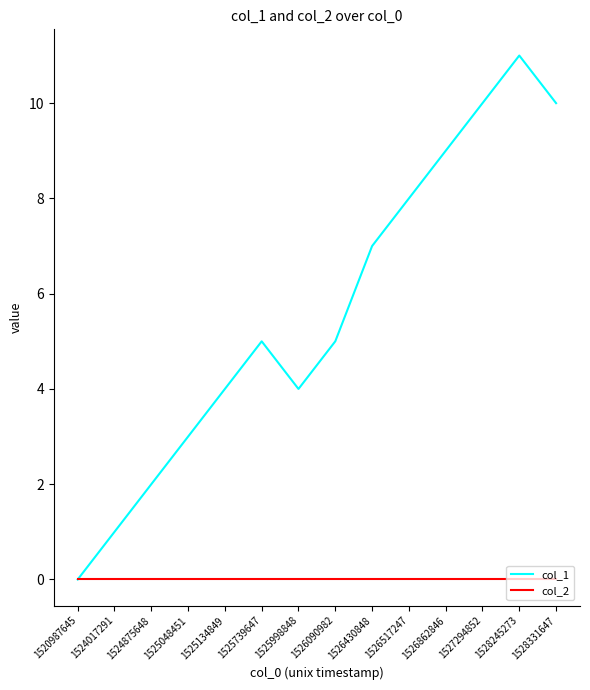

Which series has the largest total across all categories?

col_1